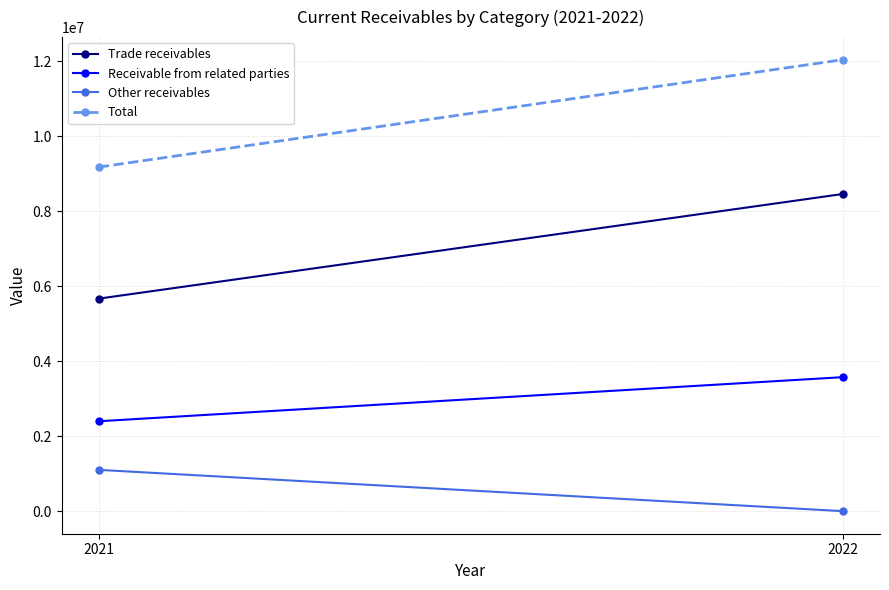

What is the value of the Trade receivables point at the 2nd from the left?

8463813